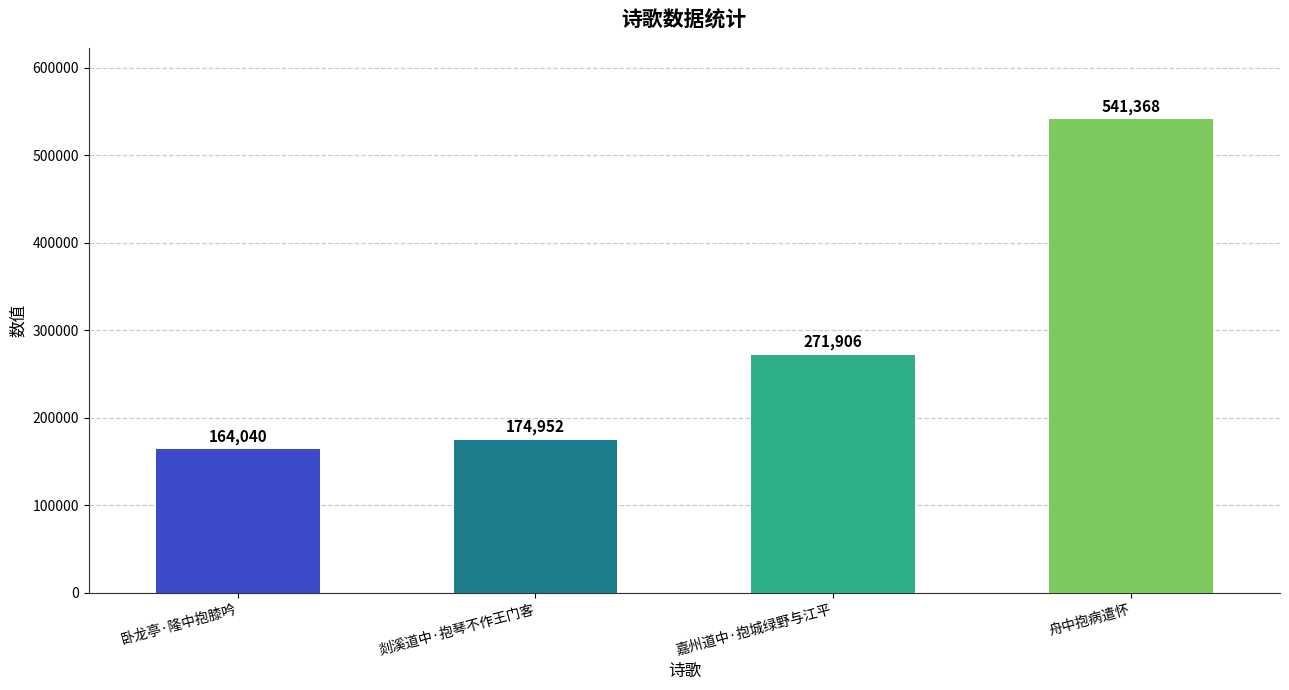

True or false: the data shows 164040 at 卧龙亭·隆中抱膝吟.

True